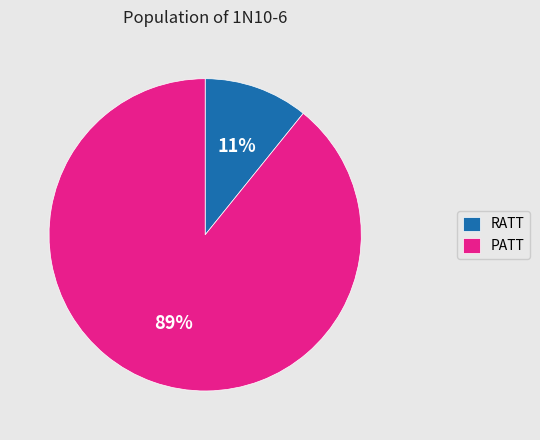

How many segments does this pie chart have?

2